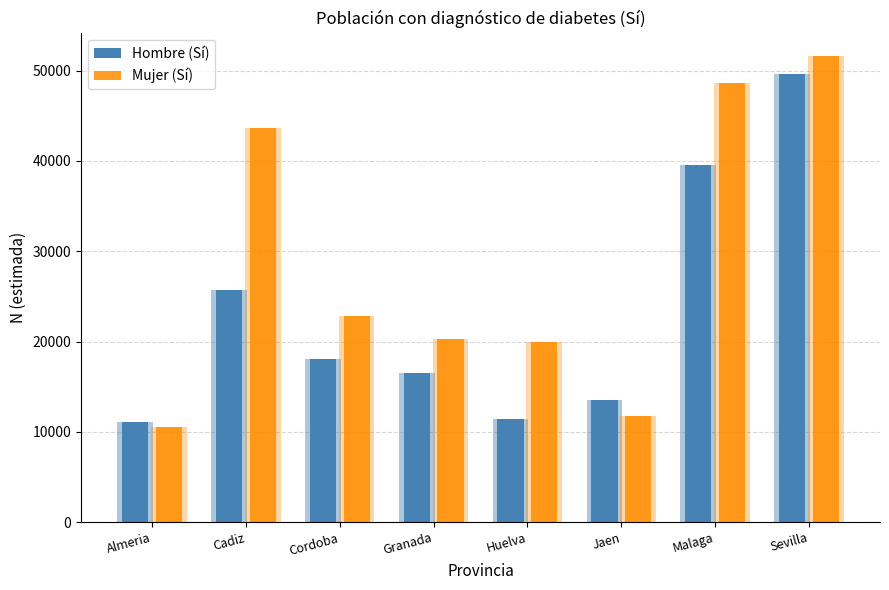

Is the value of Mujer (Sí) at Almeria greater than the value of Hombre (Sí) at Sevilla?

No